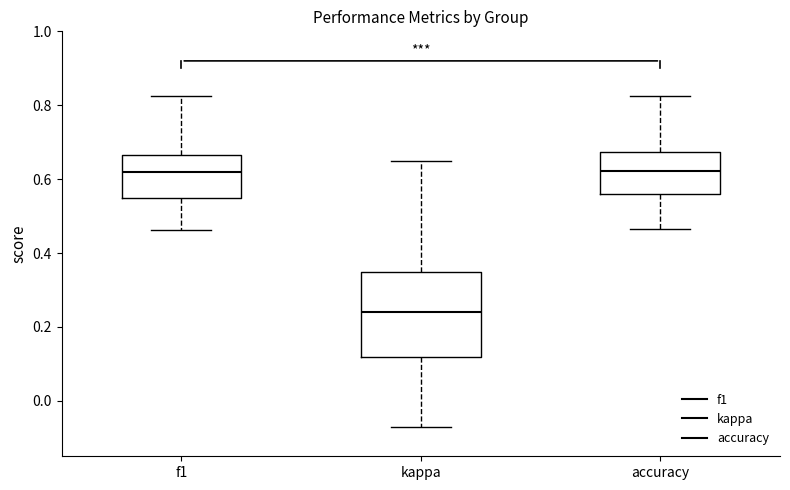

Comparing the boxes themselves (not the whiskers), which one is the tallest?

kappa